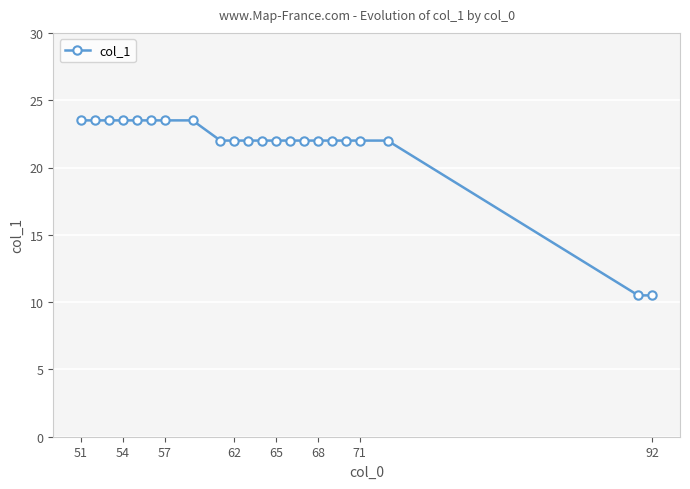

Reading left to right, list all the values displayed in this chart.

23.5	23.5	23.5	23.5	23.5	23.5	23.5	23.5	22.0	22.0	22.0	22.0	22.0	22.0	22.0	22.0	22.0	22.0	22.0	22.0	10.5	10.5